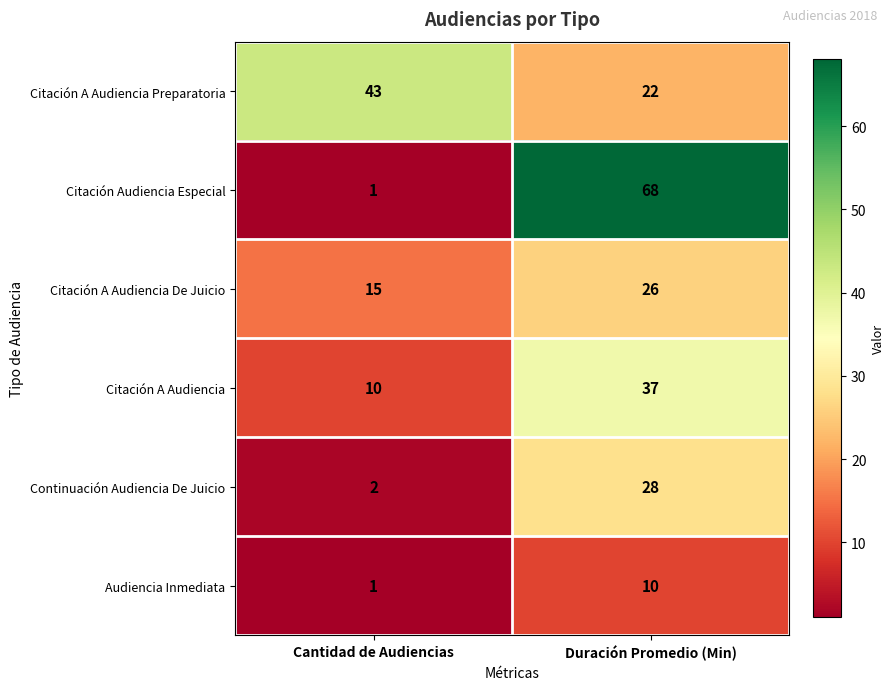

Rank the series by their maximum value, from highest to lowest.

Citación Audiencia Especial, Citación A Audiencia Preparatoria, Citación A Audiencia, Continuación Audiencia De Juicio, Citación A Audiencia De Juicio, Audiencia Inmediata